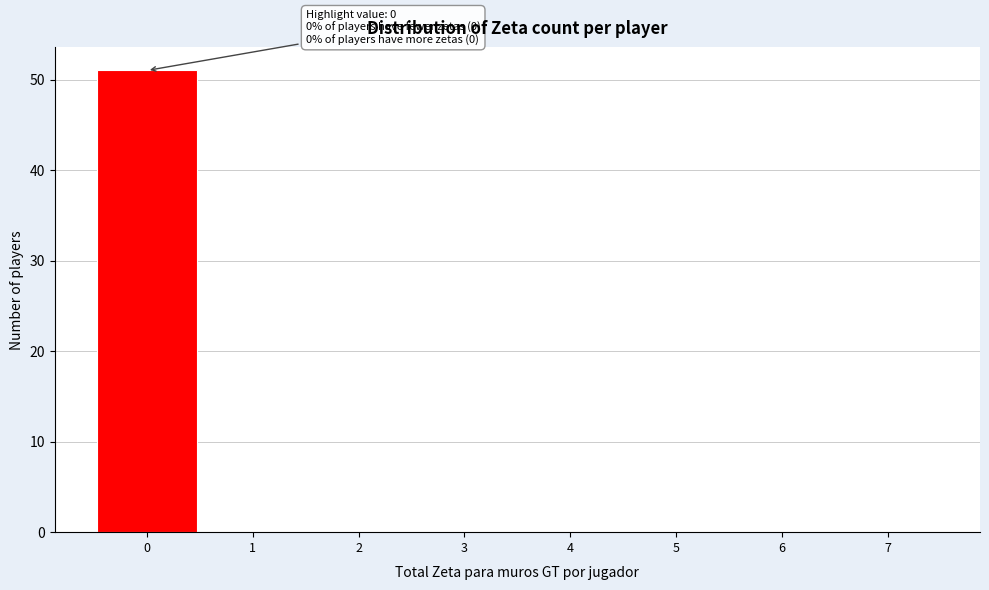

Which range on the x-axis has the tallest bar?

-0.5 to 0.5